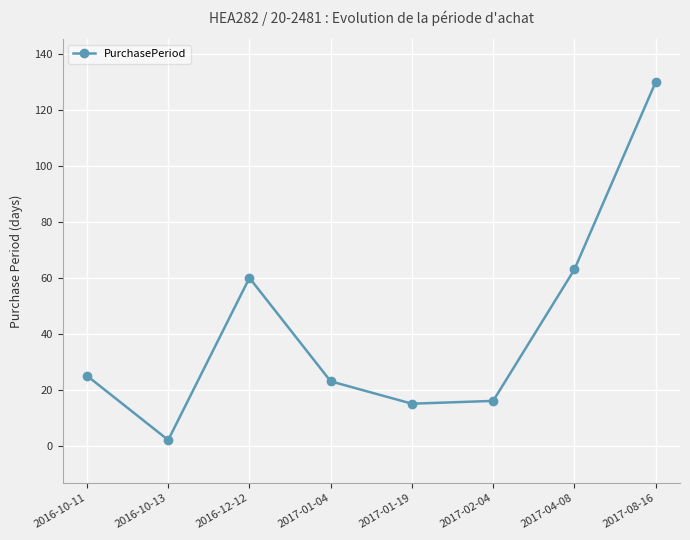

How many values are below 25?

4